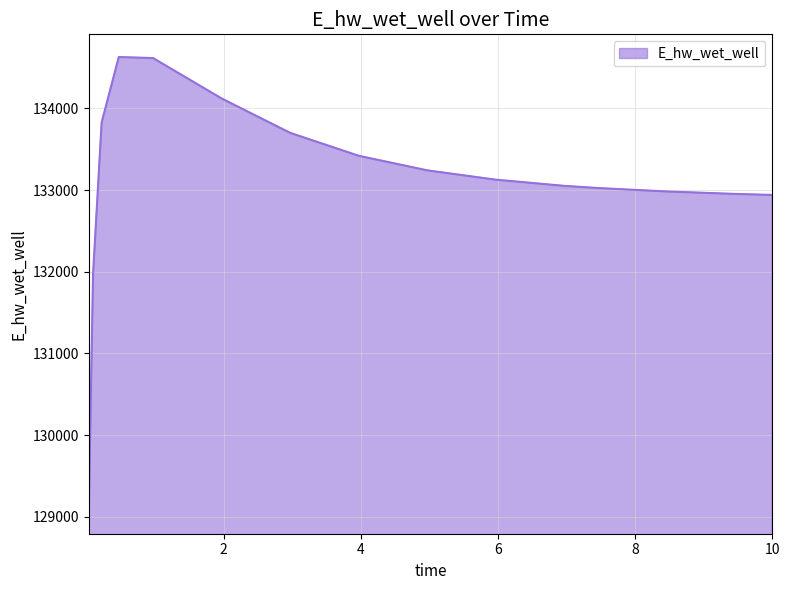

What is the minimum value shown in the chart?

129070.3